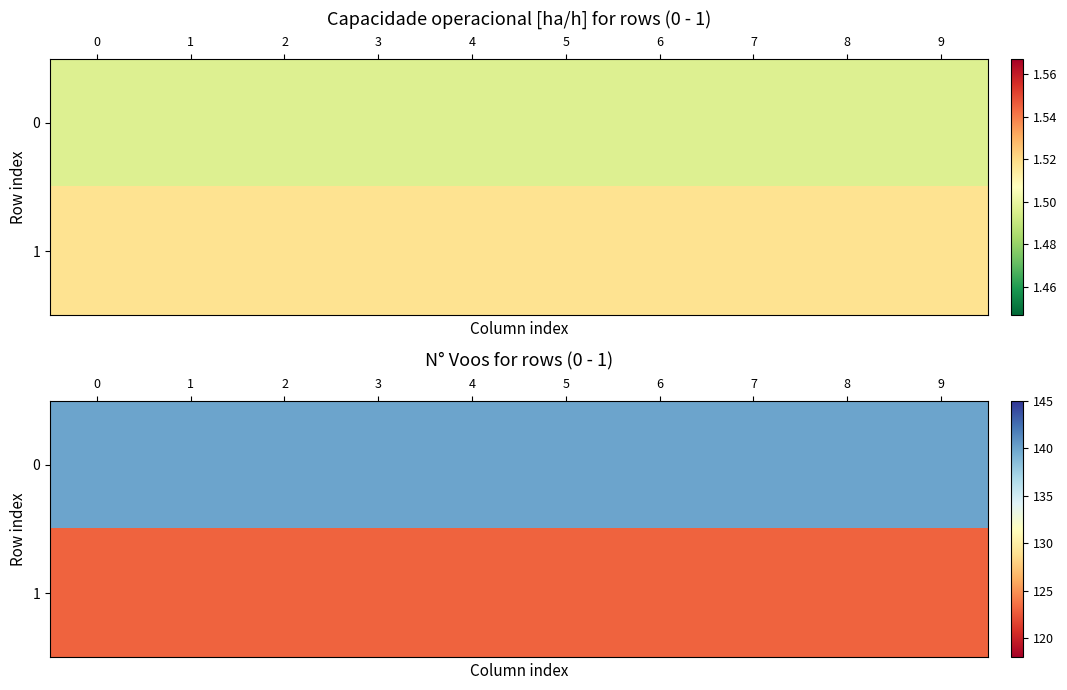

Is it true that 0 equals 56 at 4?

False